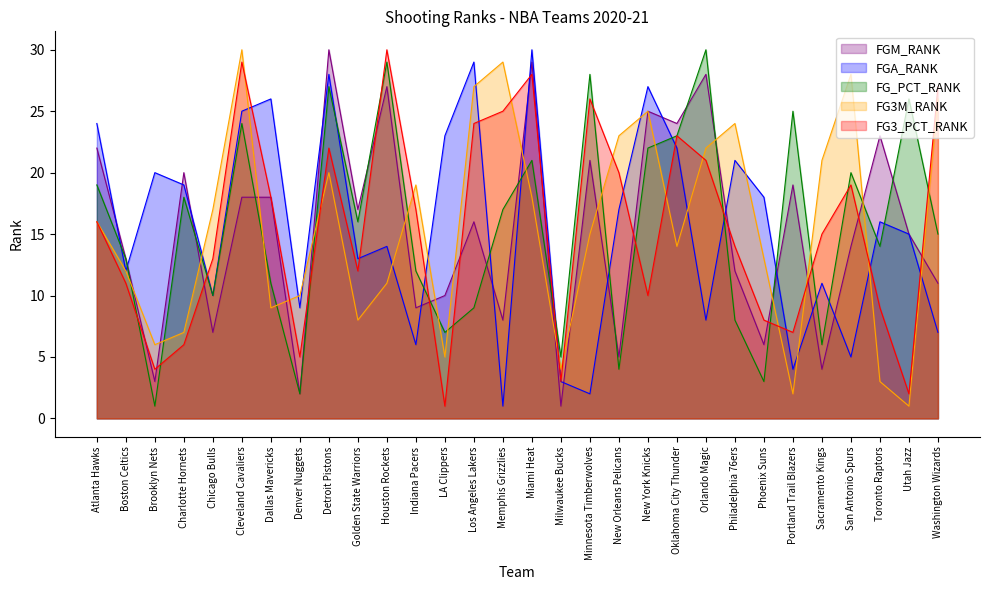

Between which two adjacent categories do FG3M_RANK and FGM_RANK first intersect?

Boston Celtics and Brooklyn Nets